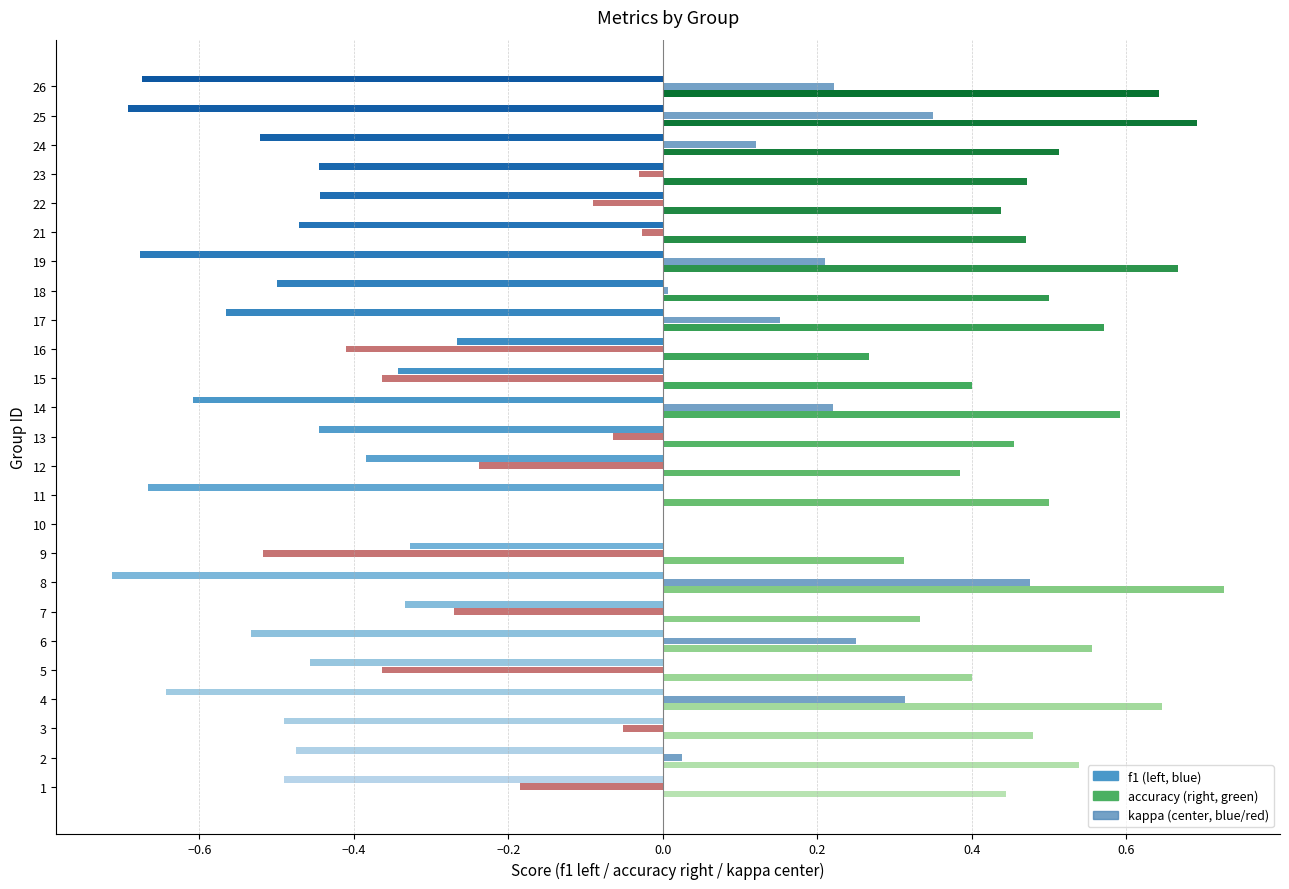

What is the approximate value of kappa at 26?

0.2